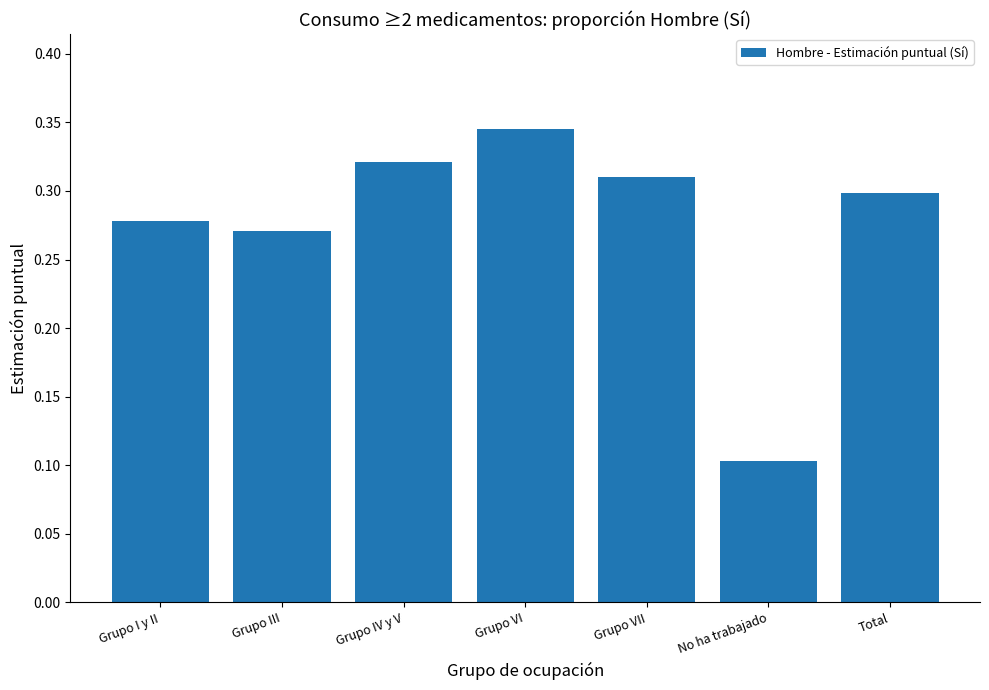

What position from the left is Grupo I y II?

1